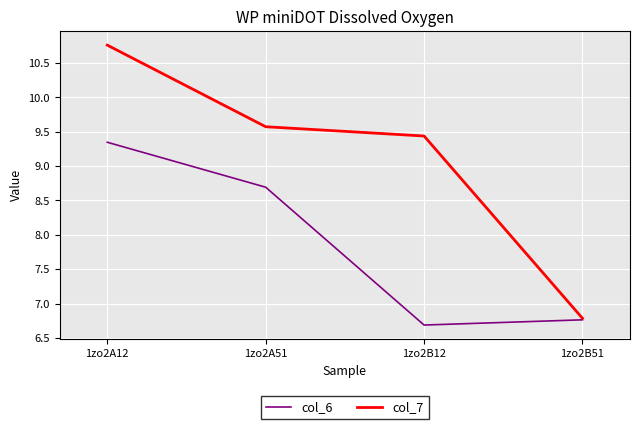

What are all the series names shown in the legend?

col_6, col_7